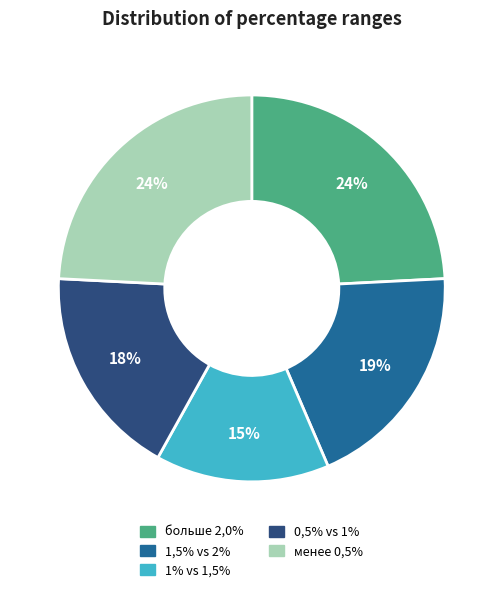

Between 1,5% vs 2% and менее 0,5%, which is larger?

менее 0,5%